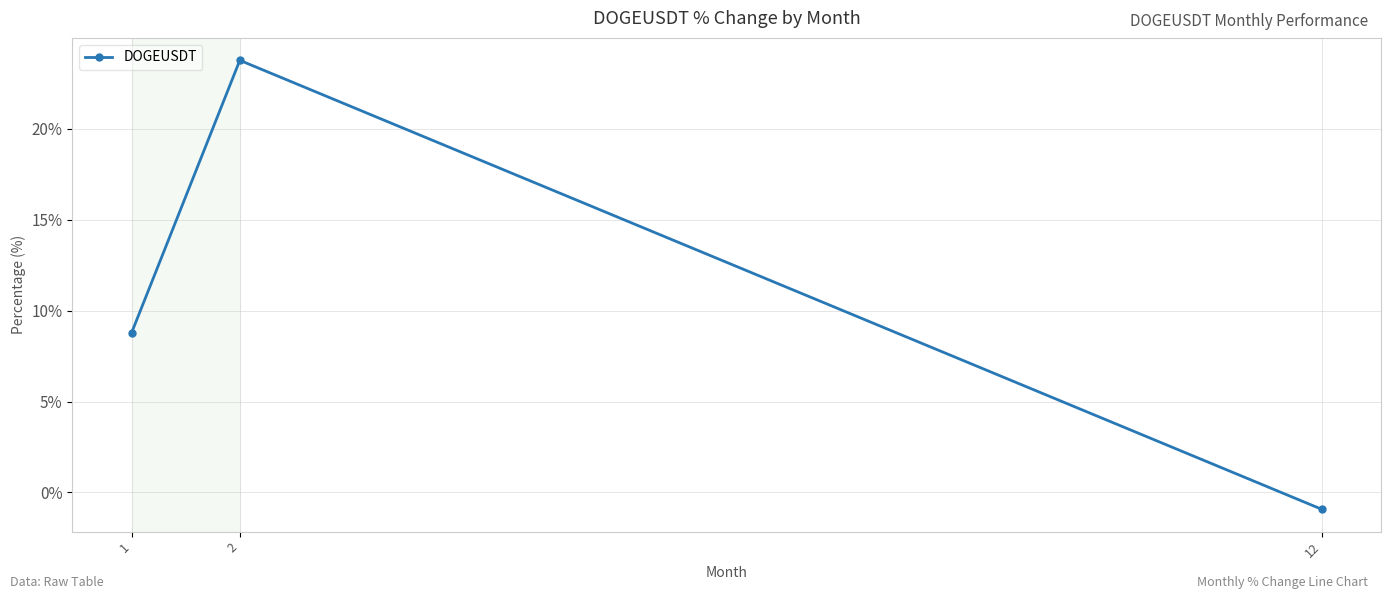

What is the value of the 3rd point from the left?

-0.9